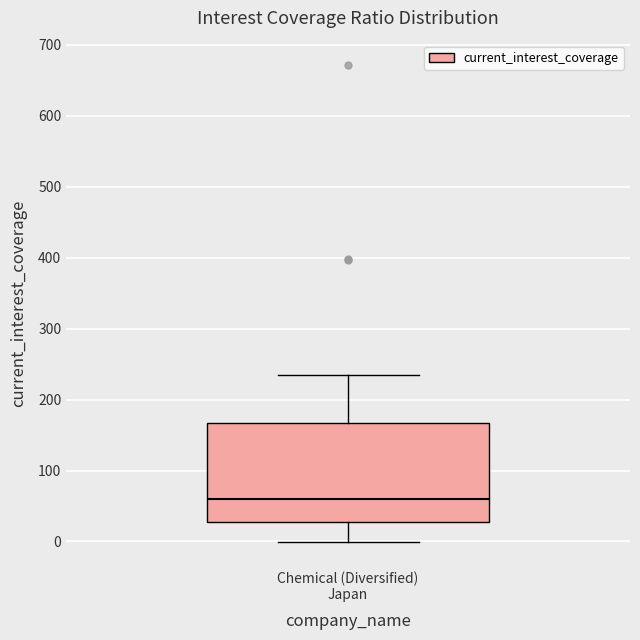

Where is the upper edge of the box for Chemical (Diversified) Japan on the y-axis? The values are not printed on the chart, so give them approximately, as read against the axis.

170